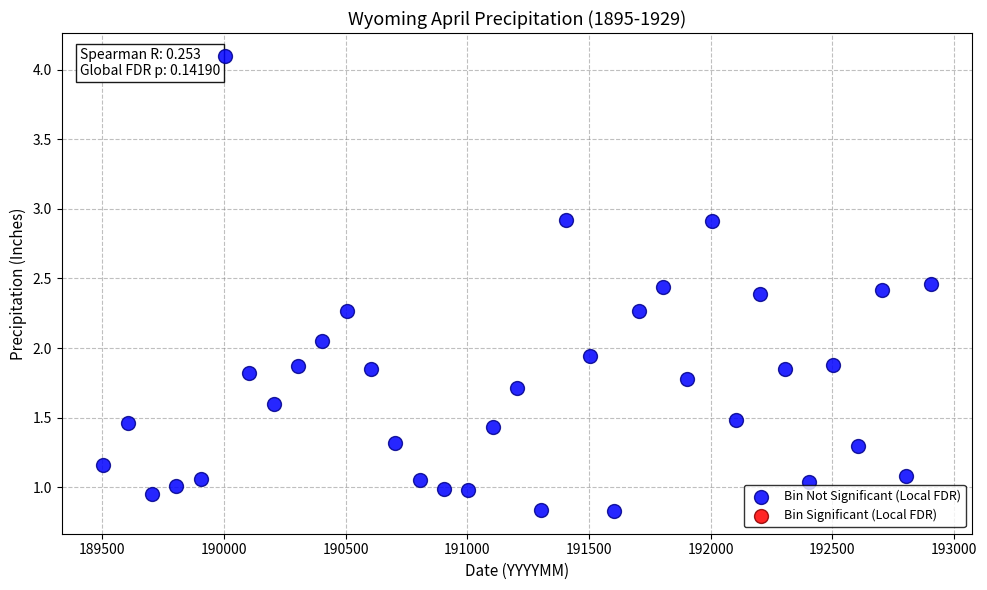

What is the range of Y values (max minus min)?

3.3